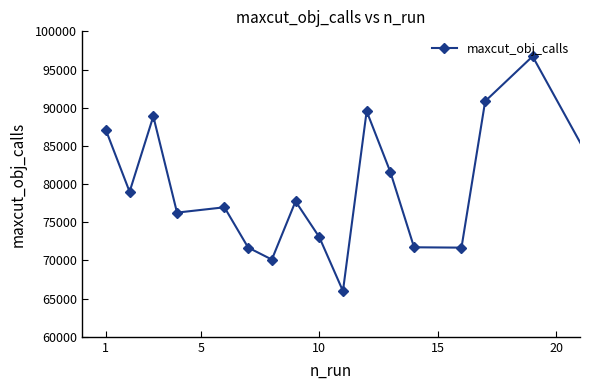

What is the difference between the second highest and minimum values?

24856